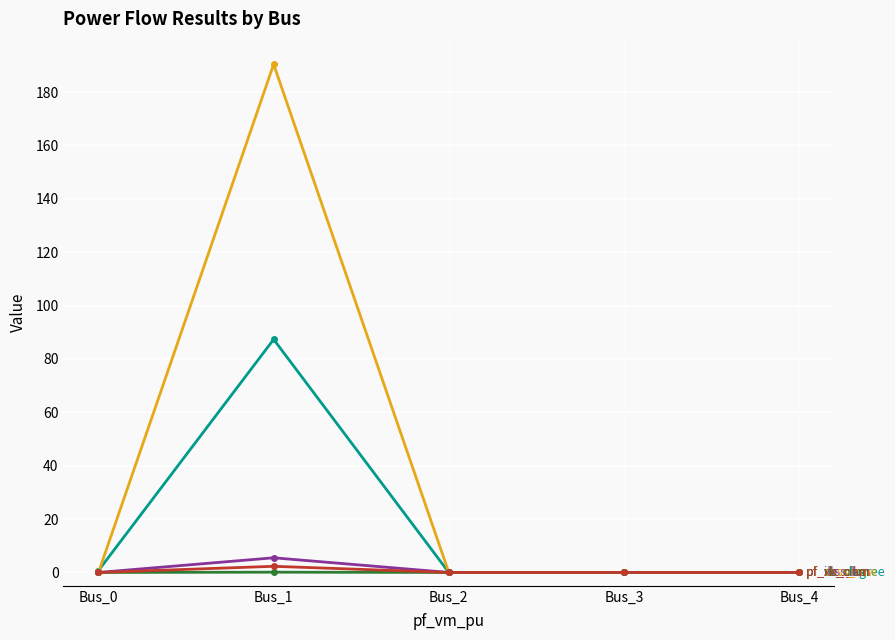

Count the number of categories in the chart.

5